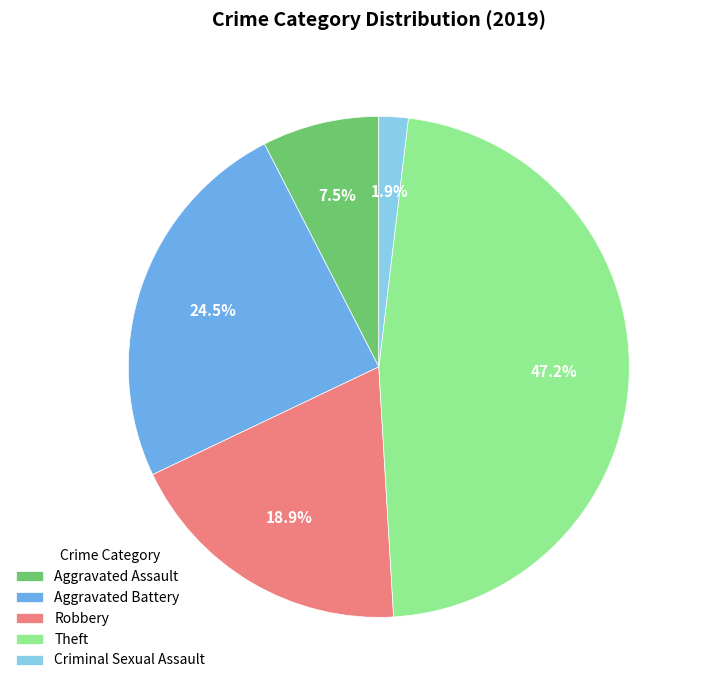

To the nearest percent, what is the difference between the largest and smallest slice percentages?

45%